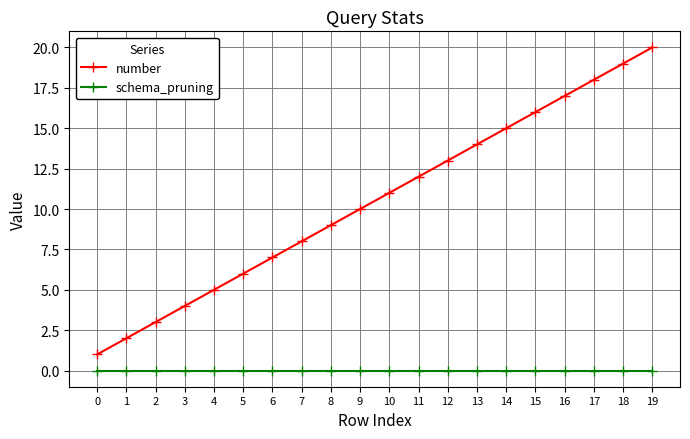

Which series has the largest range (max minus min)?

number